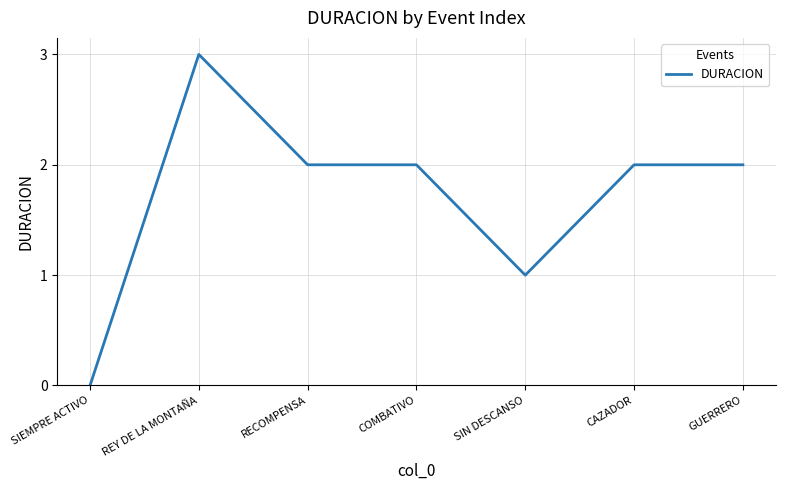

True or false: the data shows 3 at GUERRERO.

False